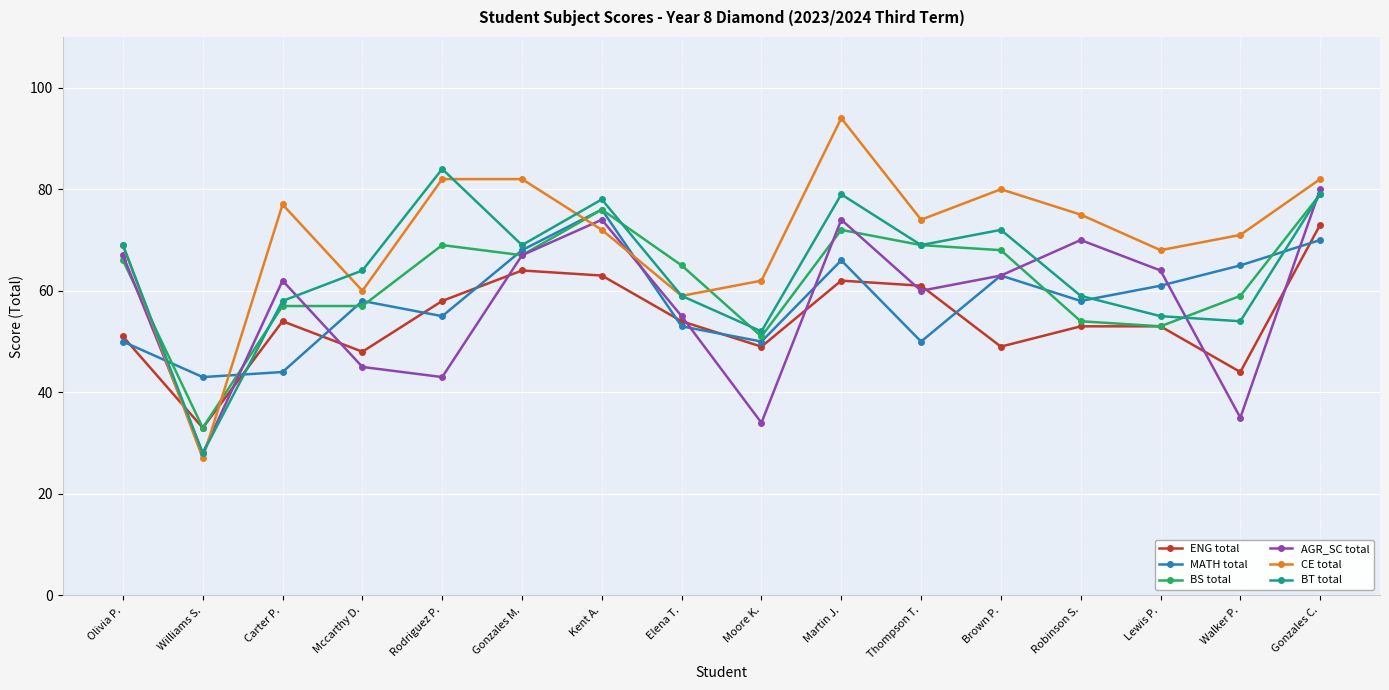

What is the approximate value of AGR_SC total at Thompson T., to the nearest 10?

60